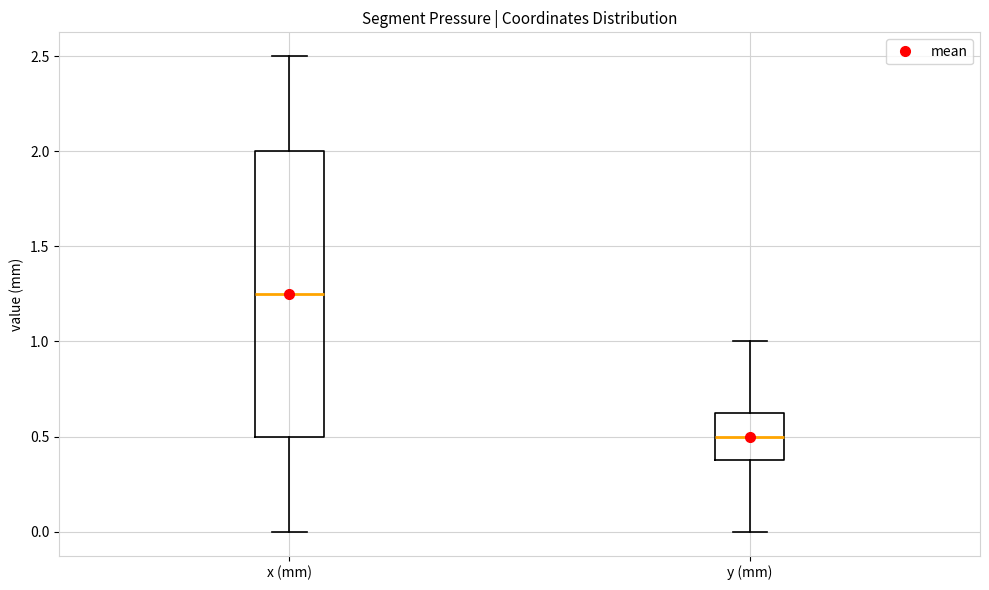

Reading left to right, transcribe this box plot: for each box, give where its median line is, the range the box spans, and where its two whiskers end, as read against the y-axis. The values are not printed on the chart, so give them approximately, as read against the axis.

x (mm): median 1.25, box 0.50 to 2.00, whiskers 0.00 to 2.50
y (mm): median 0.50, box 0.40 to 0.65, whiskers 0.00 to 1.00